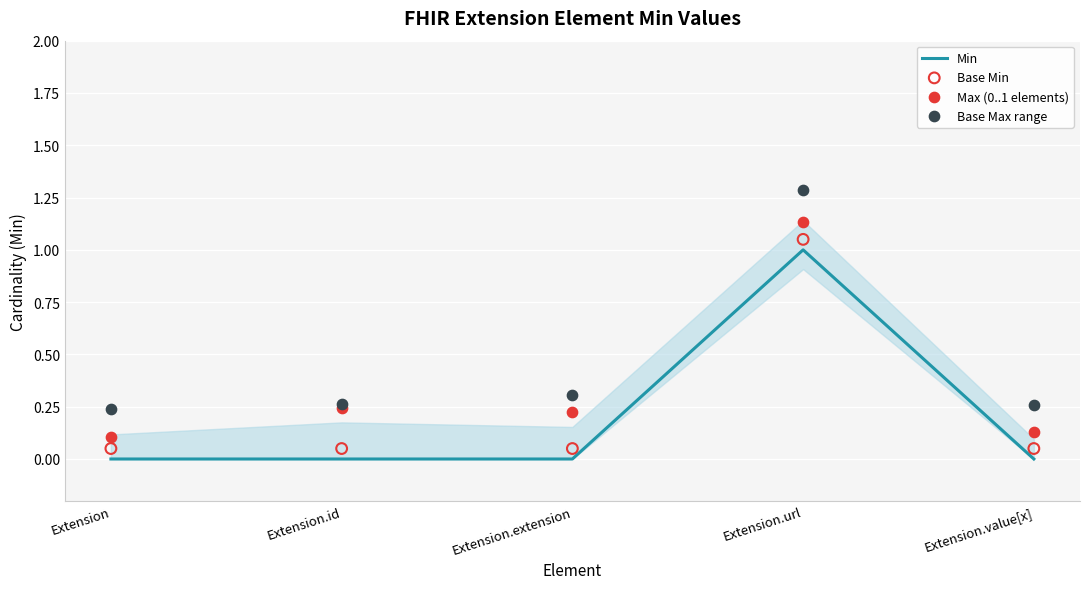

Which series contains the highest Y value?

Base Max range